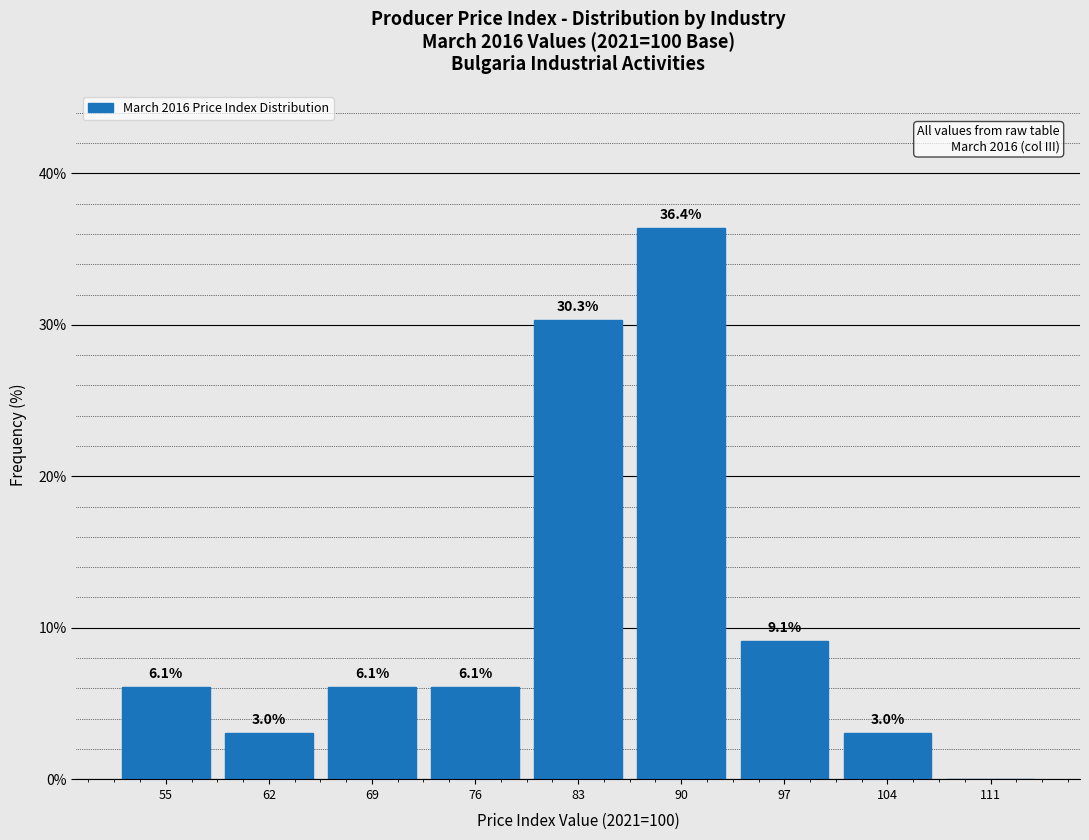

Reading left to right, extract all data points from this chart.

55=6.1	62=3.0	69=6.1	76=6.1	83=30.3	90=36.4	97=9.1	104=3.0	111=0.0